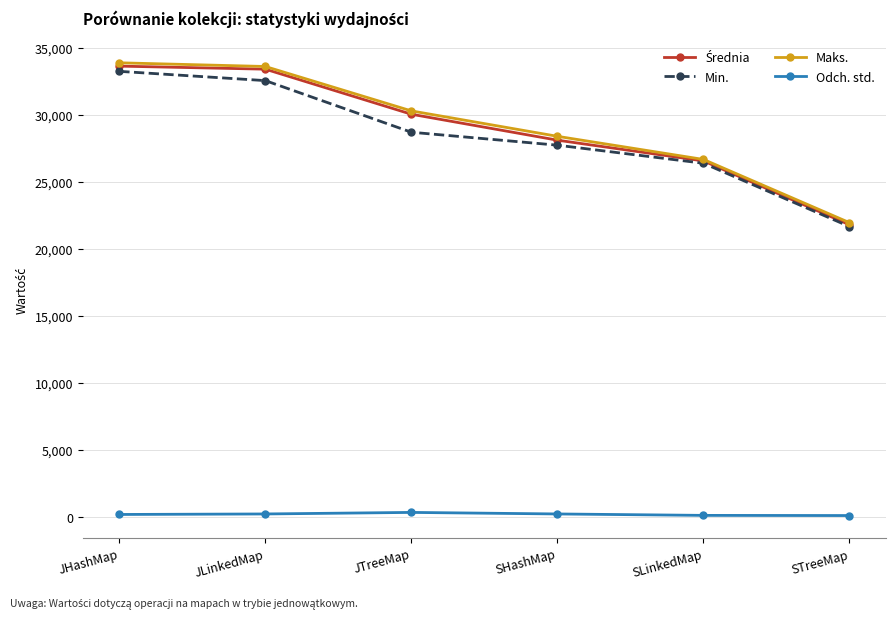

What is the difference between the second highest and minimum values in the Maks. series?

11653.0